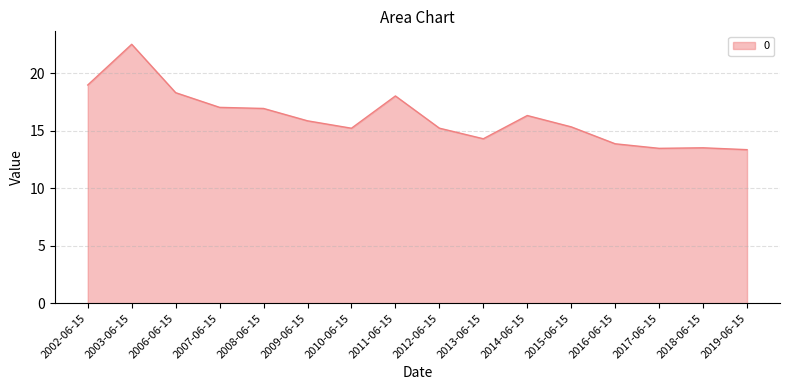

Does the chart display data point markers on the line(s)?

No